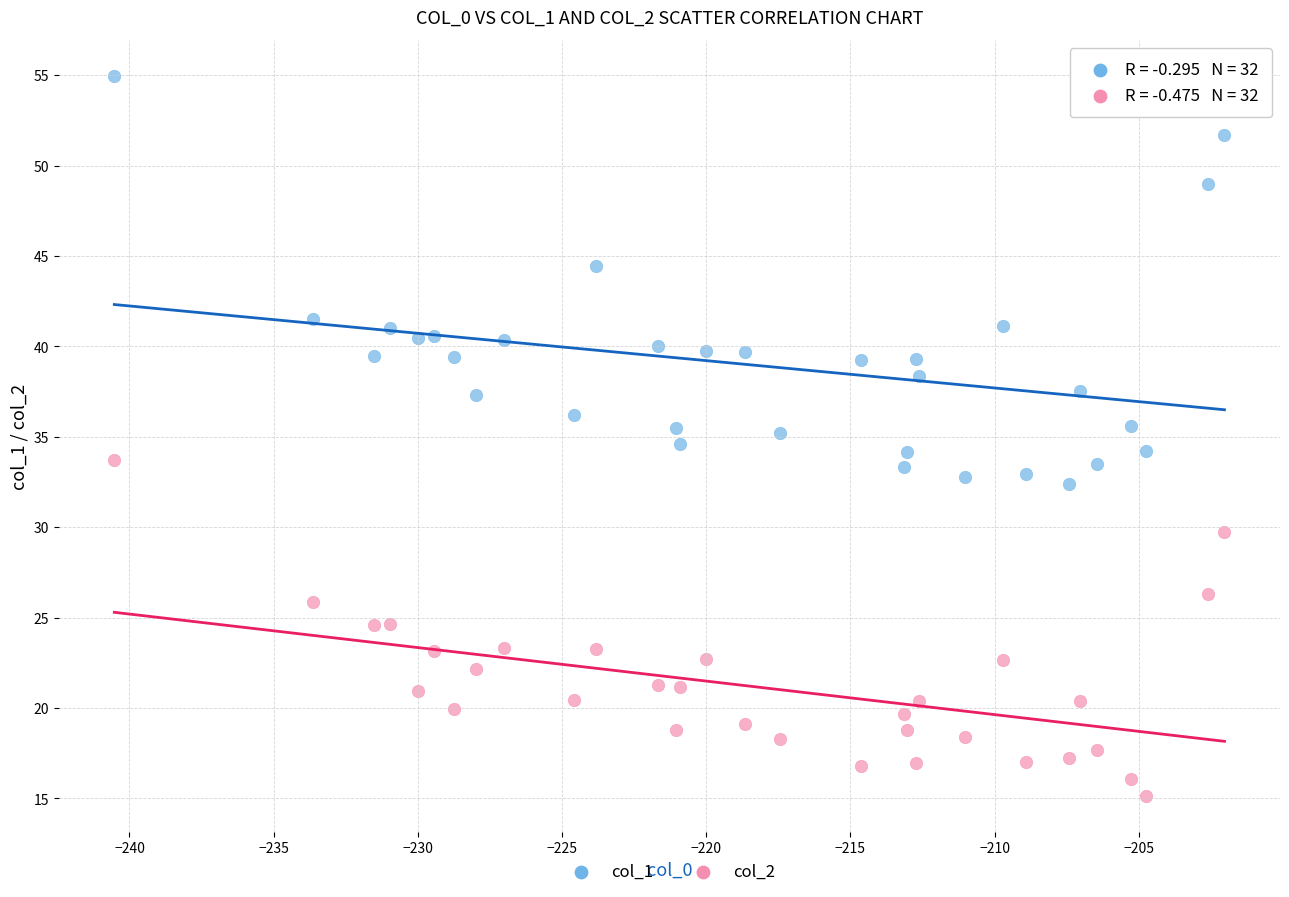

Across all data points, what is the range of X values (max minus min)?

38.5